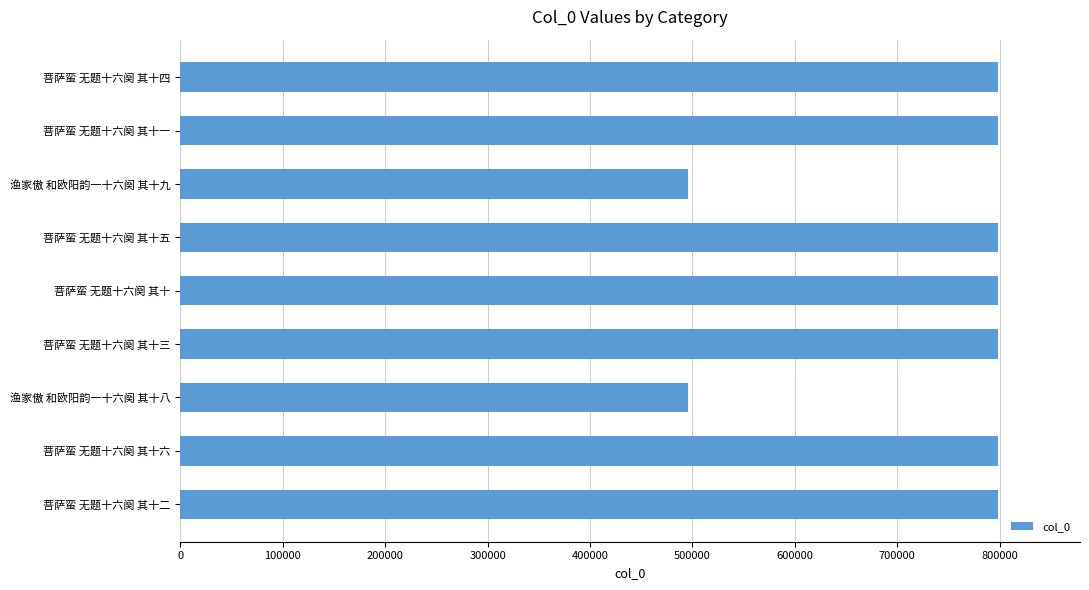

What is the value of the 5th bar from the top?

798661